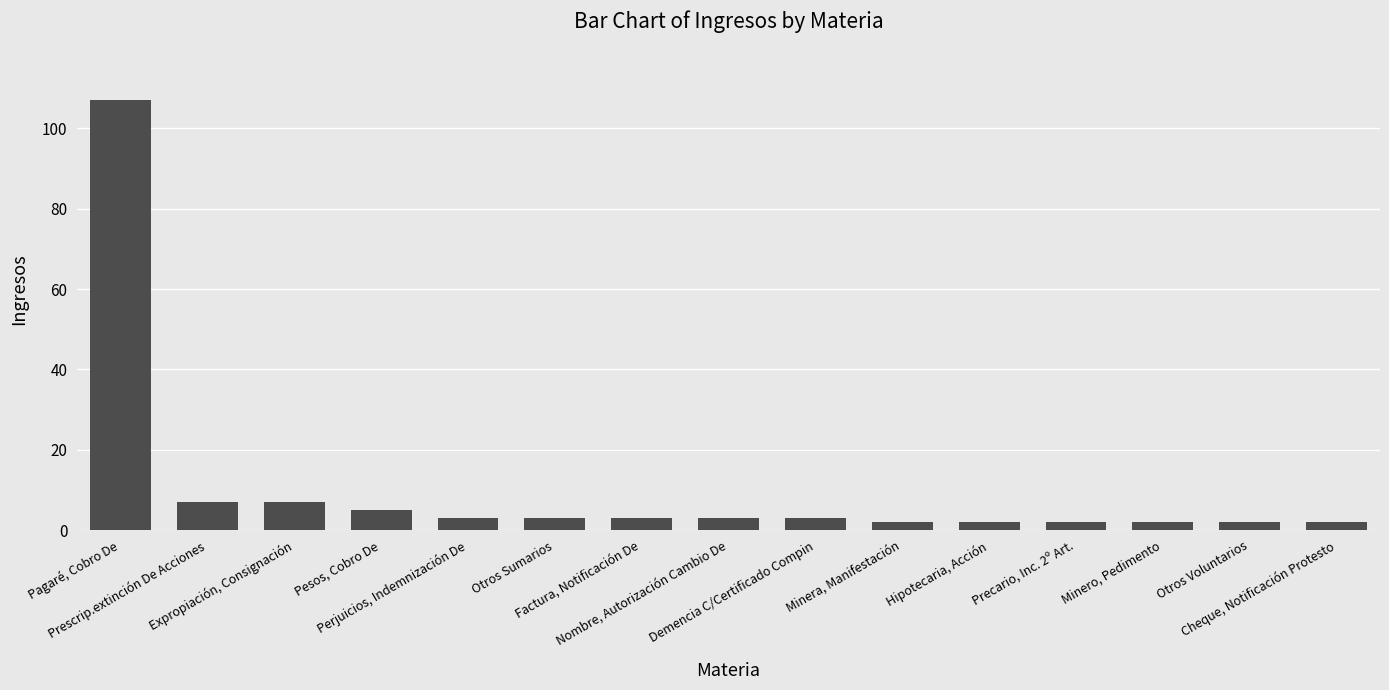

What is the greatest value displayed?

107